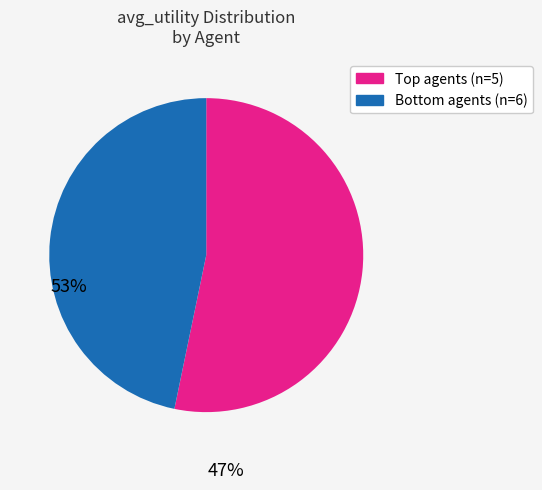

Does any single category account for the majority?

Yes